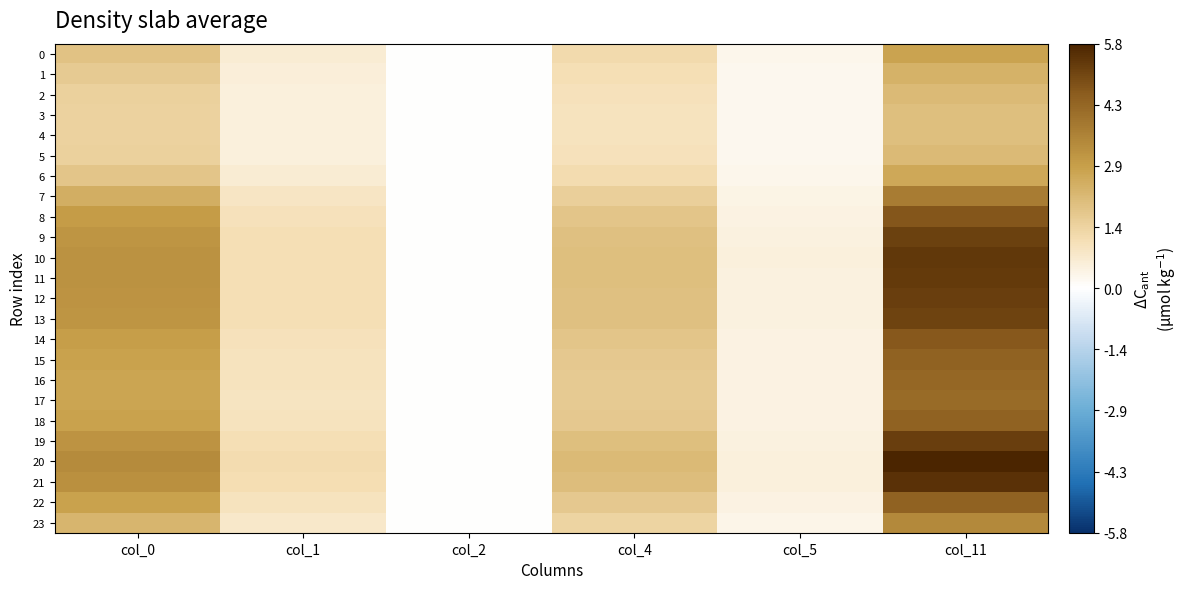

Reading right to left, transcribe all the data shown in this chart.

0: col_11=2.8	col_5=0.3	col_4=1.2	col_2=0.0	col_1=0.7	col_0=1.9
1: col_11=2.4	col_5=0.3	col_4=1.1	col_2=0.0	col_1=0.6	col_0=1.7
2: col_11=2.1	col_5=0.2	col_4=1.0	col_2=0.0	col_1=0.5	col_0=1.5
3: col_11=2.0	col_5=0.2	col_4=1.0	col_2=0.0	col_1=0.5	col_0=1.5
4: col_11=2.0	col_5=0.2	col_4=1.0	col_2=0.0	col_1=0.5	col_0=1.5
5: col_11=2.1	col_5=0.2	col_4=1.0	col_2=0.0	col_1=0.5	col_0=1.5
6: col_11=2.7	col_5=0.3	col_4=1.2	col_2=0.0	col_1=0.6	col_0=1.8
7: col_11=3.8	col_5=0.4	col_4=1.5	col_2=0.0	col_1=0.9	col_0=2.5
8: col_11=4.7	col_5=0.5	col_4=1.8	col_2=0.0	col_1=1.0	col_0=2.9
9: col_11=5.2	col_5=0.5	col_4=2.0	col_2=0.0	col_1=1.1	col_0=3.2
10: col_11=5.4	col_5=0.5	col_4=2.0	col_2=0.0	col_1=1.1	col_0=3.2
11: col_11=5.3	col_5=0.5	col_4=2.0	col_2=0.0	col_1=1.1	col_0=3.2
12: col_11=5.2	col_5=0.5	col_4=2.0	col_2=0.0	col_1=1.1	col_0=3.2
13: col_11=5.1	col_5=0.5	col_4=2.0	col_2=0.0	col_1=1.1	col_0=3.1
14: col_11=4.7	col_5=0.4	col_4=1.8	col_2=0.0	col_1=1.0	col_0=2.9
15: col_11=4.4	col_5=0.4	col_4=1.8	col_2=0.0	col_1=1.0	col_0=2.8
16: col_11=4.3	col_5=0.4	col_4=1.7	col_2=0.0	col_1=1.0	col_0=2.7
17: col_11=4.3	col_5=0.4	col_4=1.7	col_2=0.0	col_1=0.9	col_0=2.7
18: col_11=4.5	col_5=0.4	col_4=1.8	col_2=0.0	col_1=1.0	col_0=2.8
19: col_11=5.2	col_5=0.5	col_4=2.0	col_2=0.0	col_1=1.1	col_0=3.2
20: col_11=5.8	col_5=0.5	col_4=2.2	col_2=0.0	col_1=1.2	col_0=3.4
21: col_11=5.5	col_5=0.5	col_4=2.1	col_2=0.0	col_1=1.1	col_0=3.3
22: col_11=4.5	col_5=0.4	col_4=1.8	col_2=0.0	col_1=1.0	col_0=2.8
23: col_11=3.5	col_5=0.3	col_4=1.4	col_2=0.0	col_1=0.8	col_0=2.3